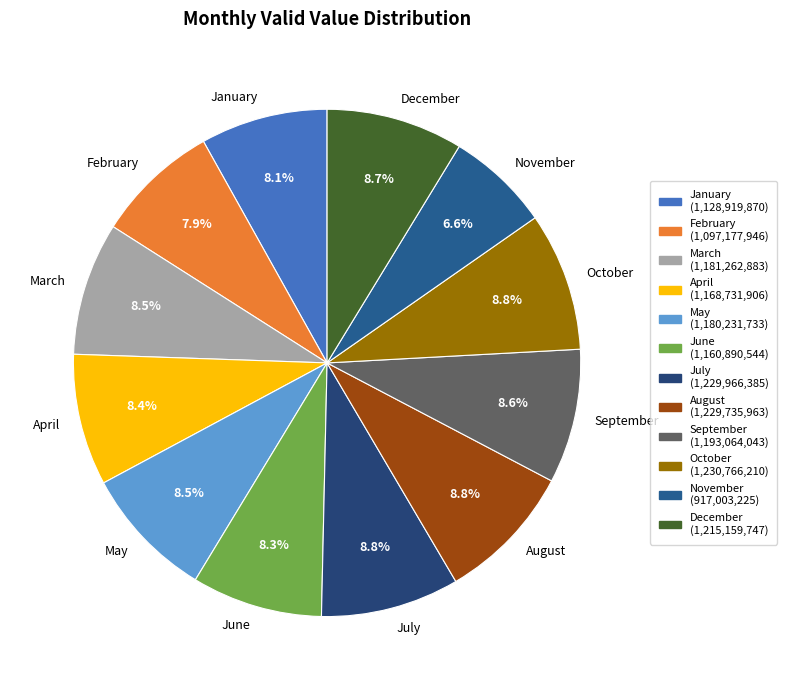

Does any single category account for the majority?

No